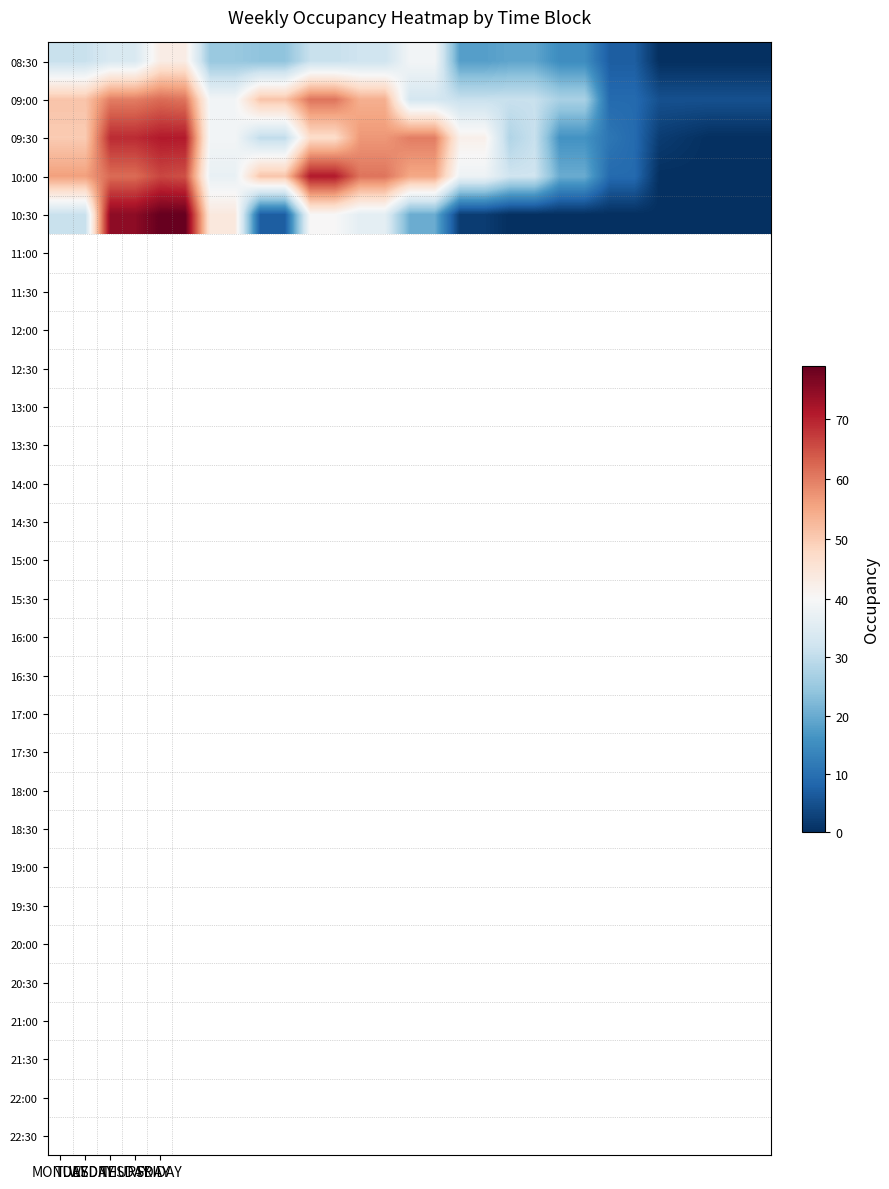

How many series are shown in this chart?

5